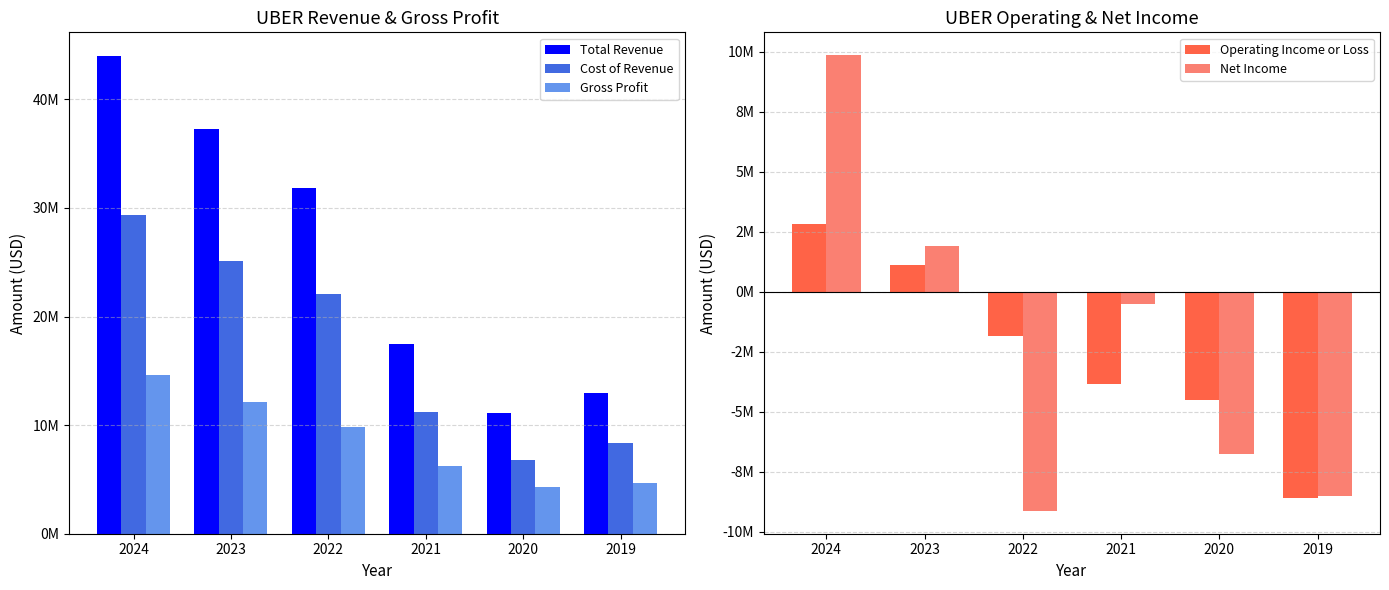

Reading left to right, extract all data points from this chart.

Total Revenue: 43978000	37281000	31877000	17455000	11139000	13000000
Cost of Revenue: 29383000	25146000	22072000	11228000	6801000	8363000
Gross Profit: 14595000	12135000	9805000	6227000	4338000	4637000
Operating Income or Loss: 2799000	1110000	-1832000	-3834000	-4501000	-8596000
Net Income: 9856000	1887000	-9141000	-496000	-6768000	-8506000